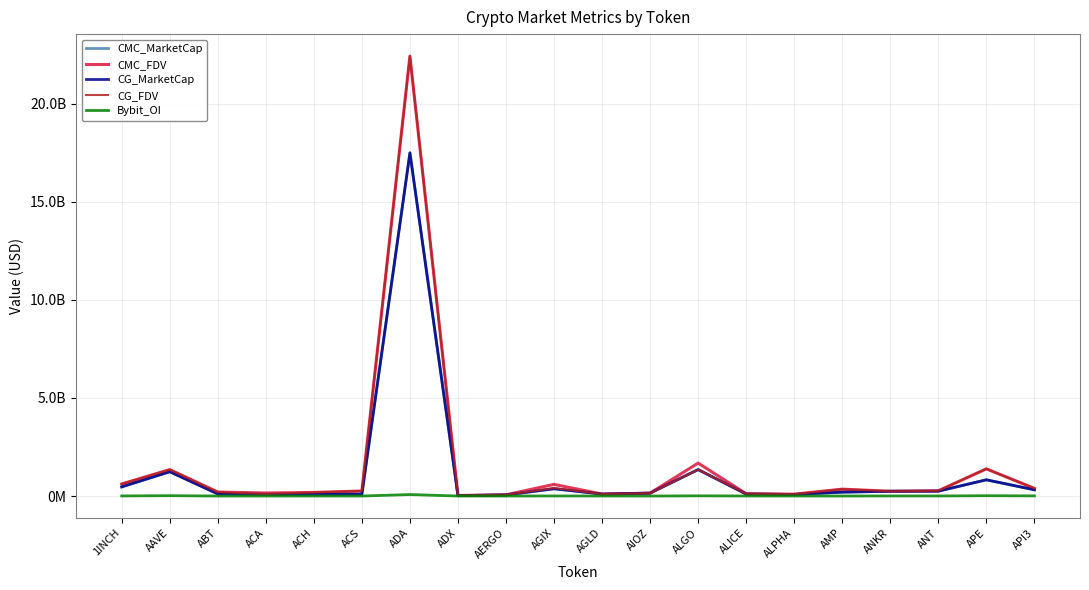

True or false: CG_MarketCap has a value of 163989314.4 at ANT.

False